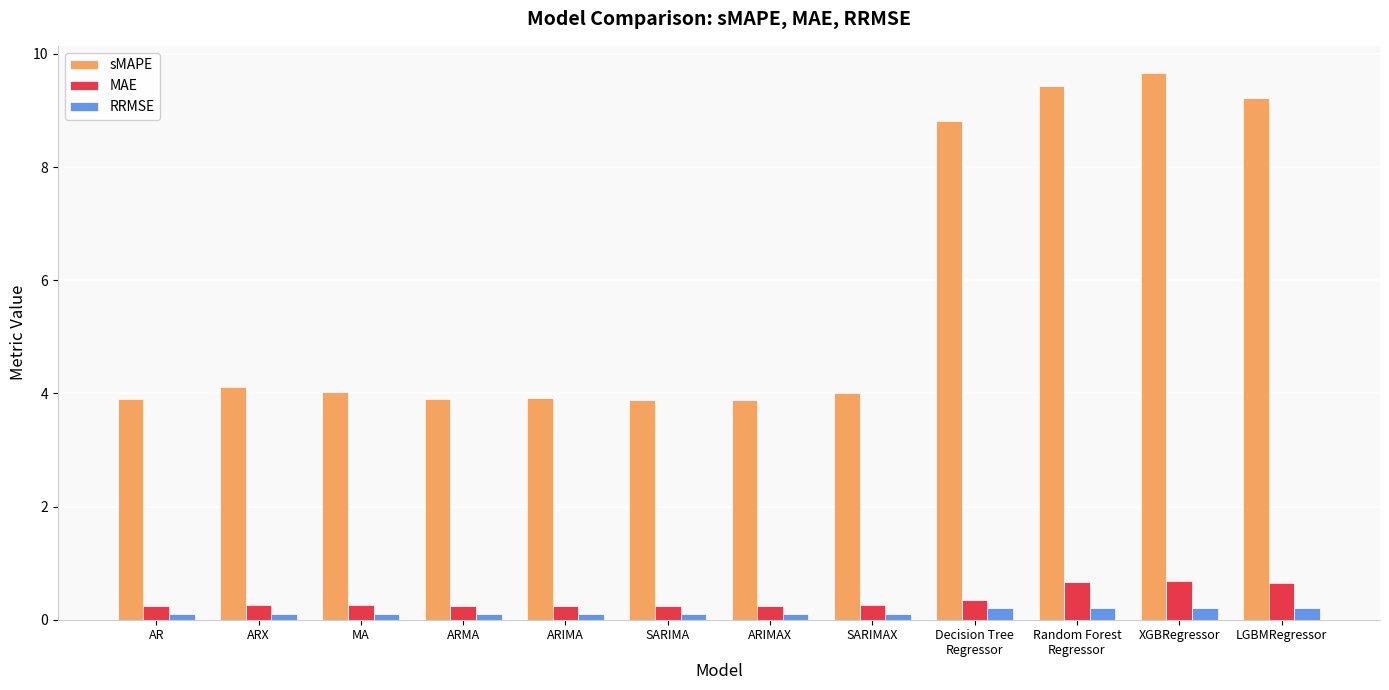

At MA, list the series in order from smallest to largest.

RRMSE, MAE, sMAPE